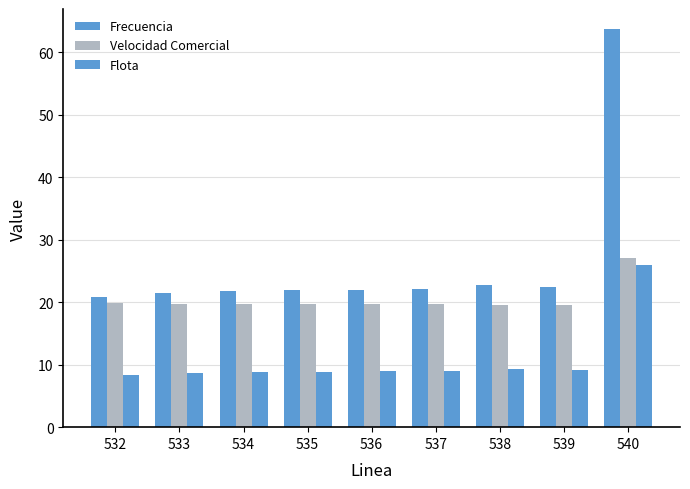

How many categories are shown in the chart?

9